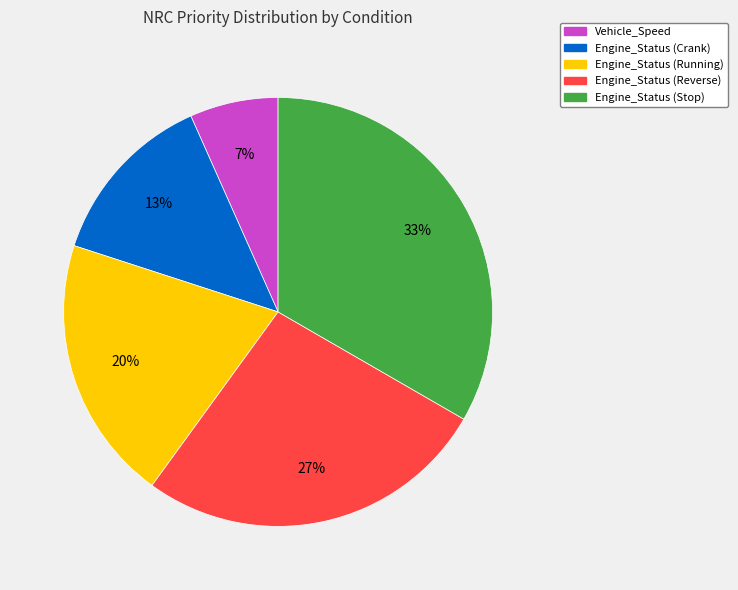

Is it true that Engine_Status (Crank) is 23% of the pie?

False